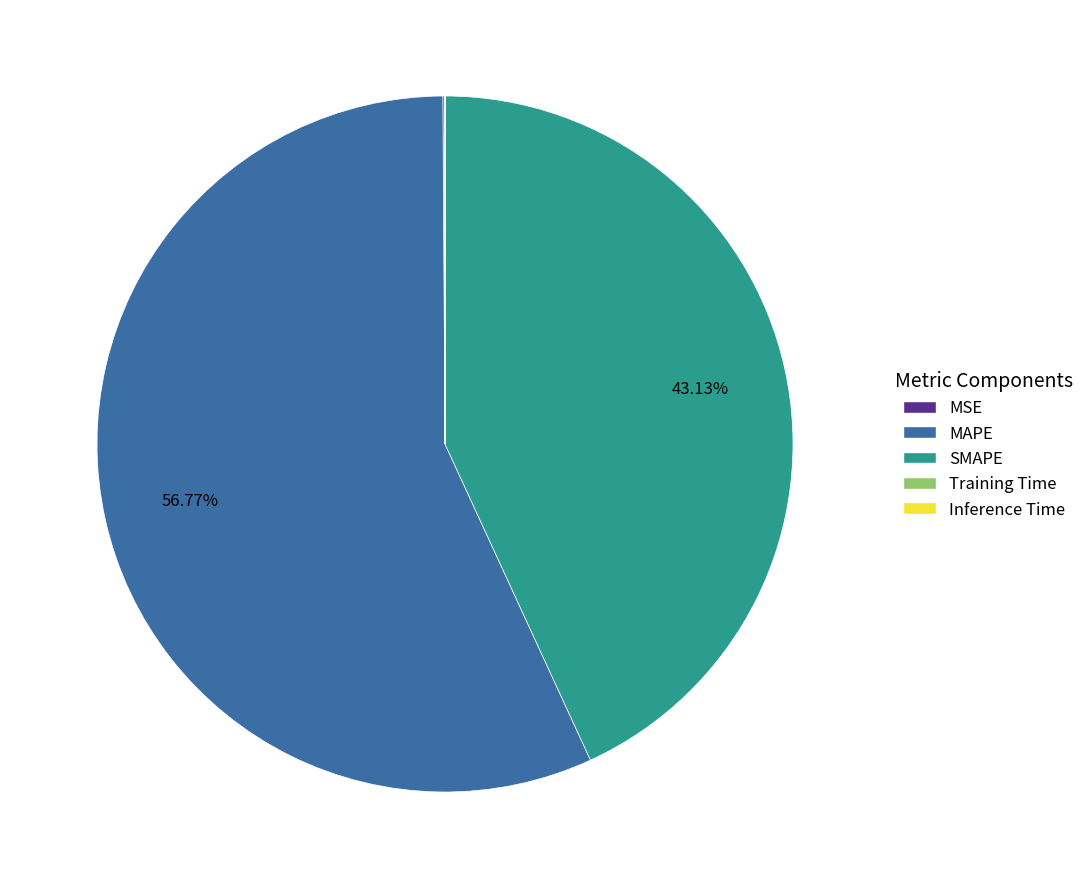

Is there a majority slice in this chart?

Yes